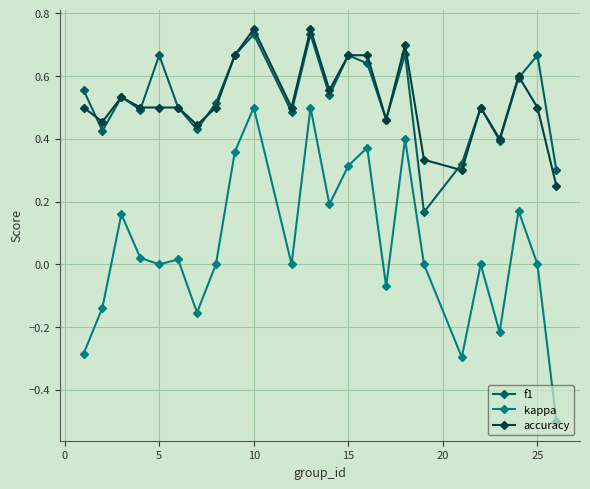

Which series has the largest range (max minus min)?

kappa